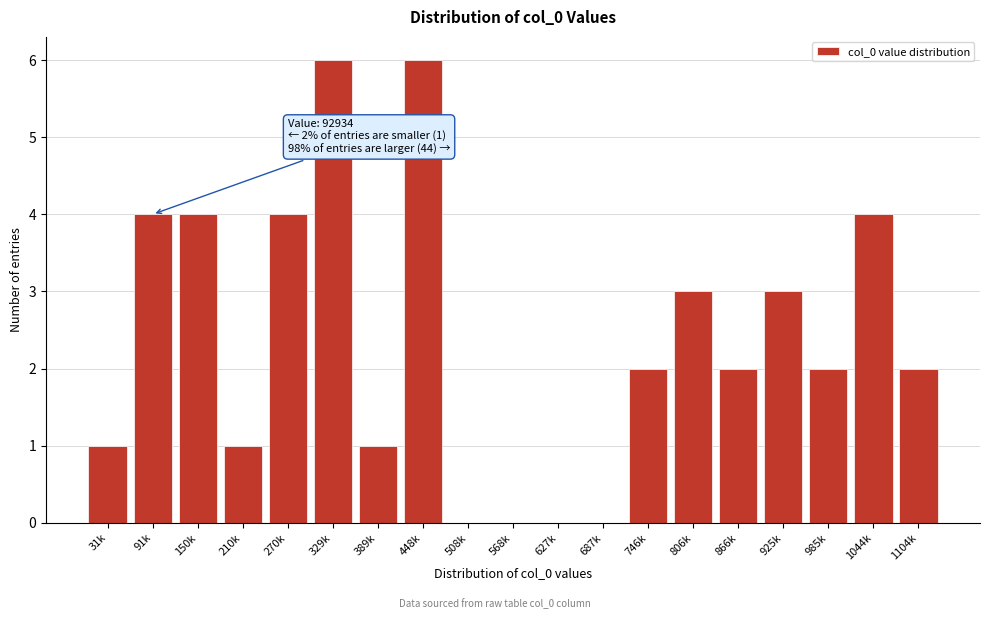

What is the sum of the values at 150k and 866k?

6